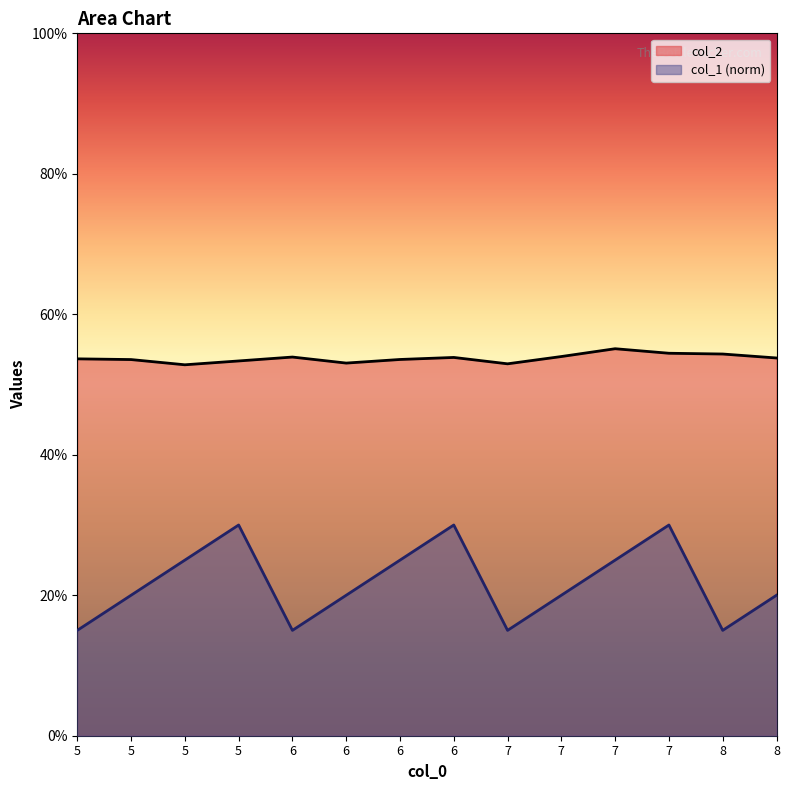

What is the difference between the second highest and minimum values in the col_1 series?

0.1